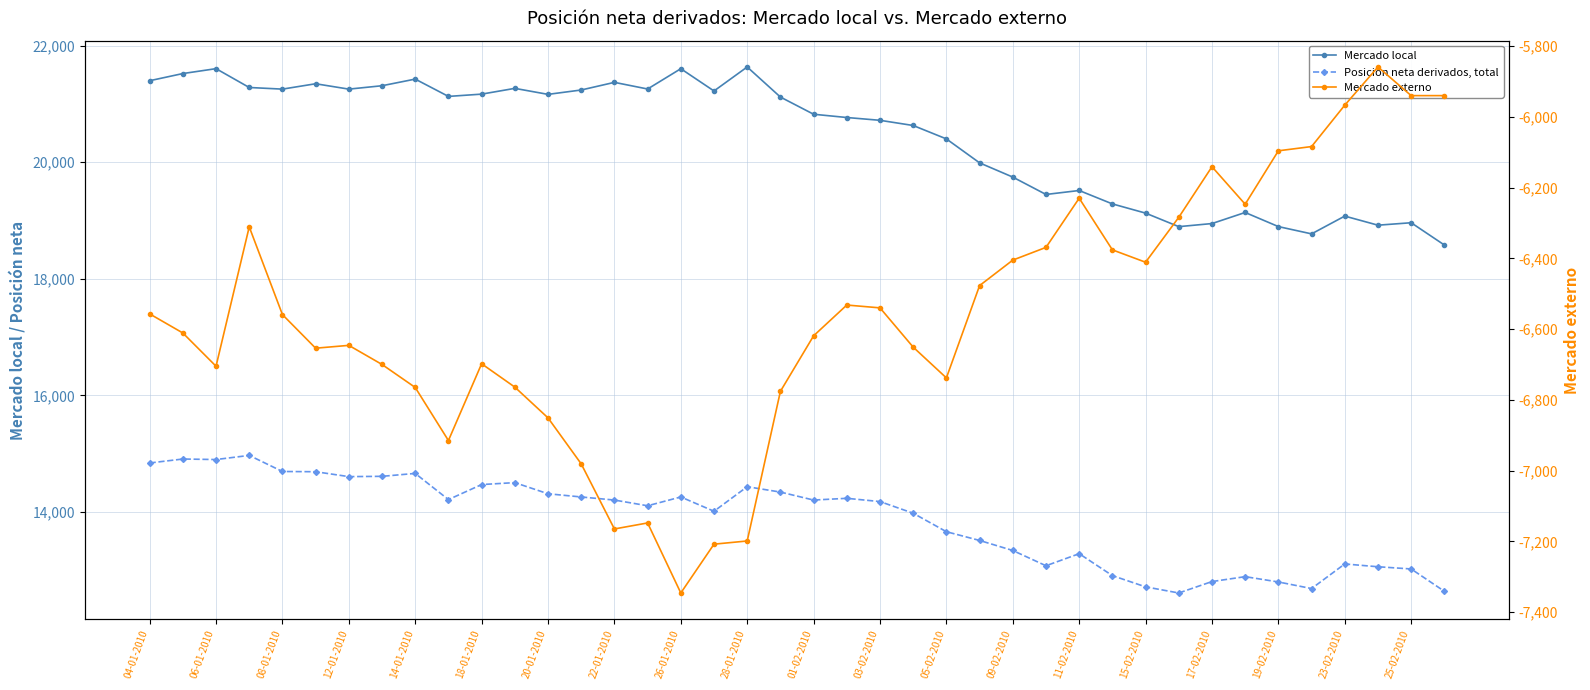

The value of Mercado externo at 12-01-2010 is -4227. True or false?

False